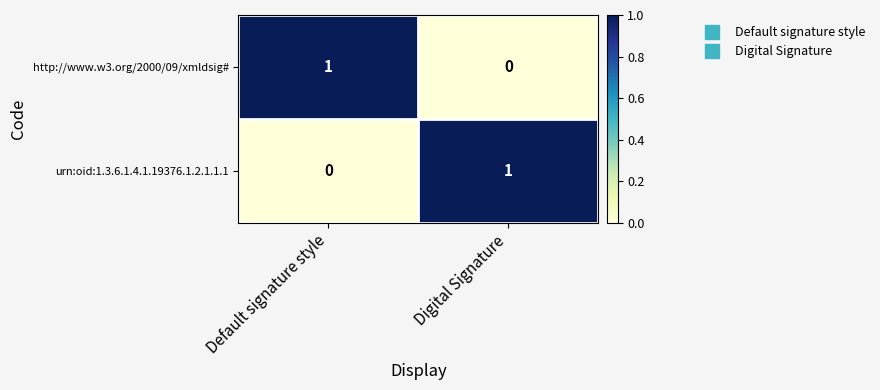

At Digital Signature, list the series in order from largest to smallest.

urn:oid:1.3.6.1.4.1.19376.1.2.1.1.1, http://www.w3.org/2000/09/xmldsig#